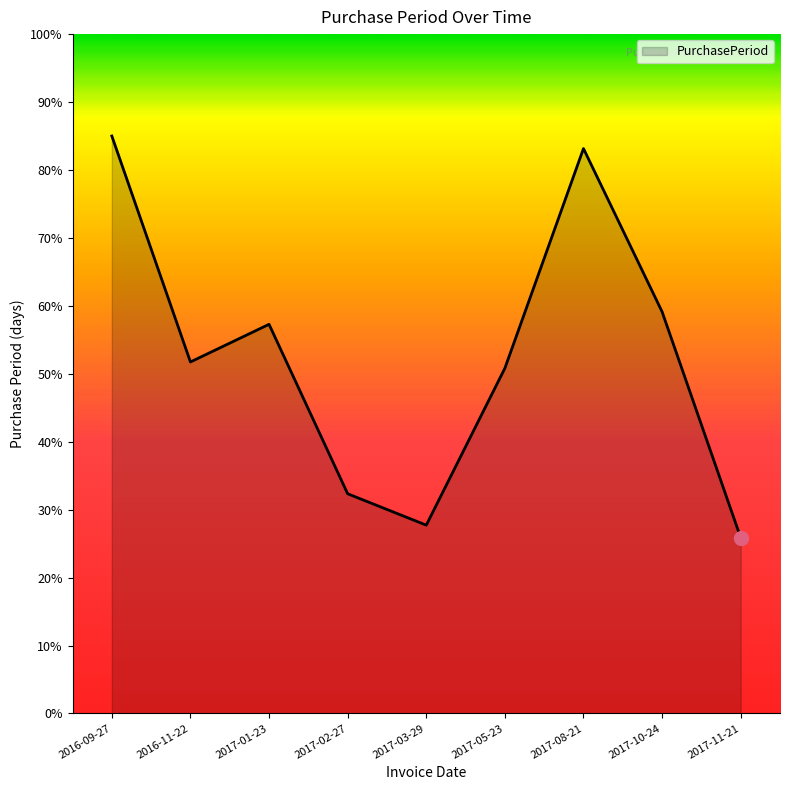

What is the change in value from 2016-09-27 to 2017-02-27?

-52.7